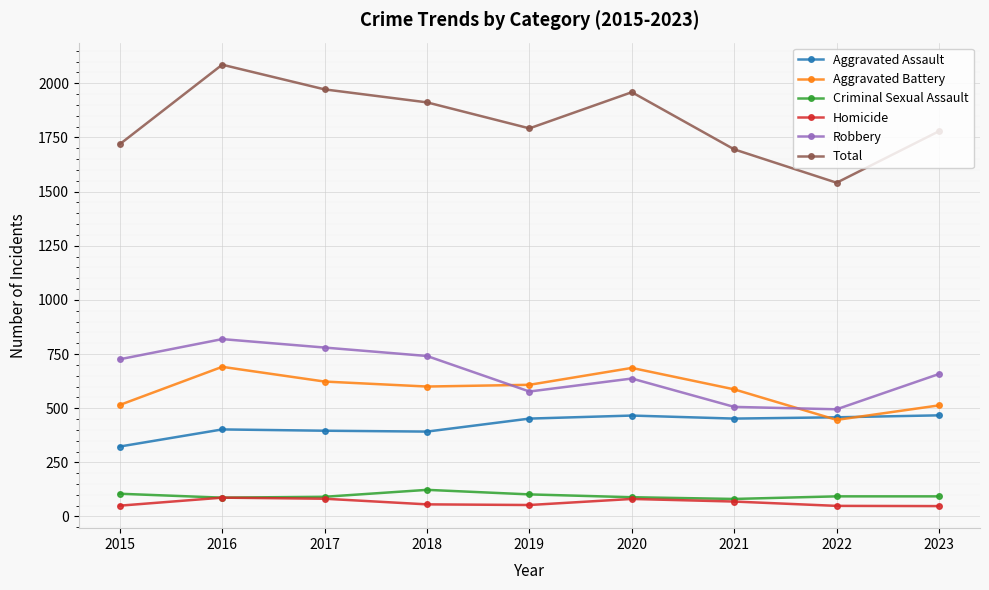

What is the total value across all series at 2018?

3824